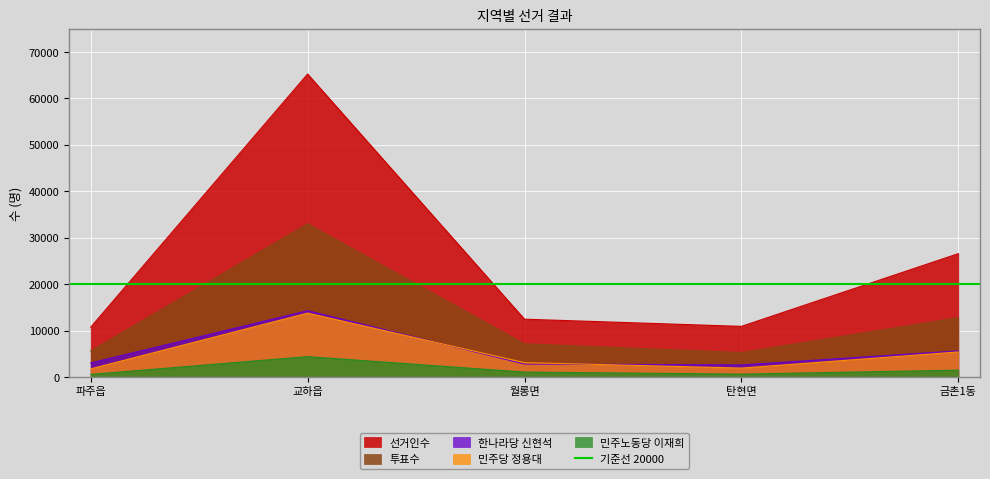

Is the value of 선거인수 at 교하읍 greater than the value of 투표수 at 월롱면?

Yes